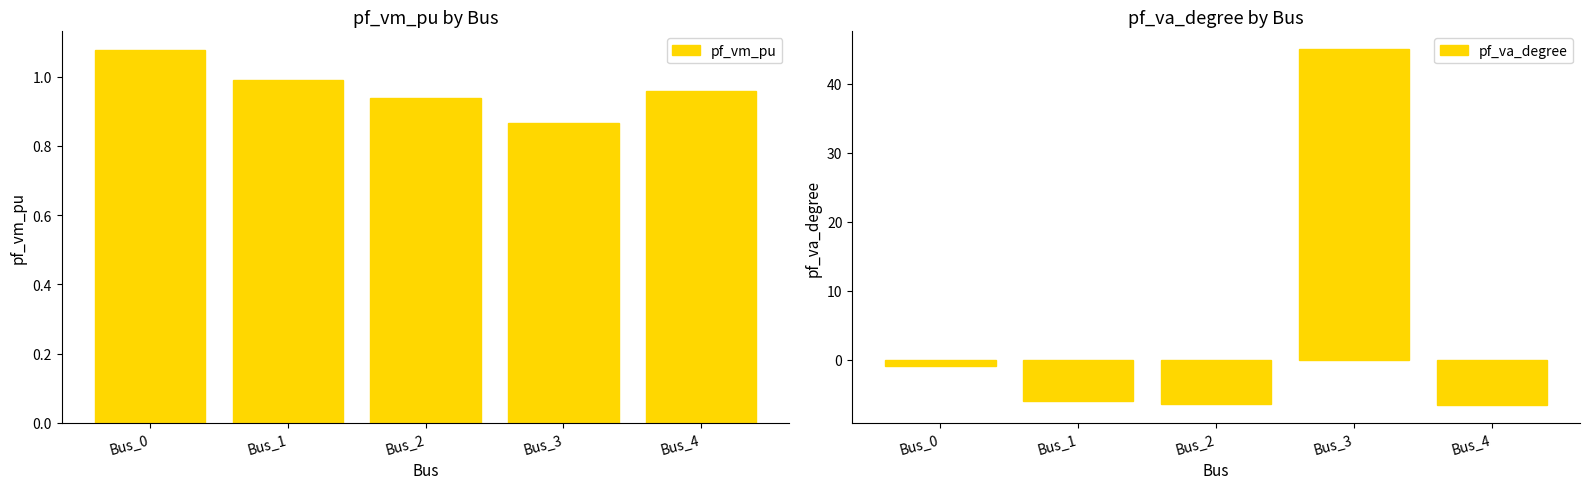

Reading left to right, extract all data points from this chart.

pf_vm_pu: 1.1	1.0	0.9	0.9	1.0
pf_va_degree: -1.0	-6.0	-6.5	45.0	-6.6